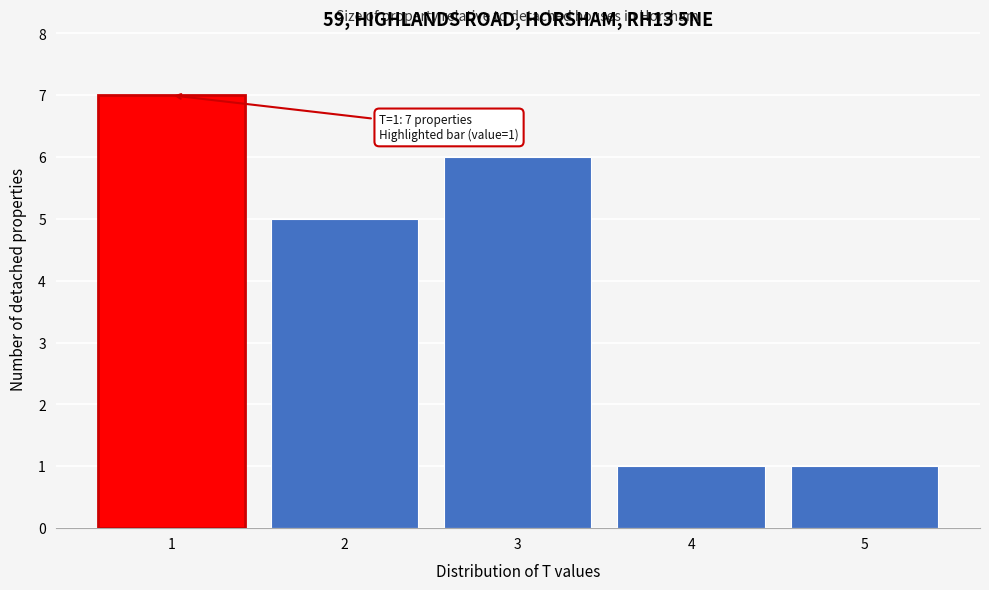

Reading left to right, what are all the values shown in this chart?

1=7	2=5	3=6	4=1	5=1